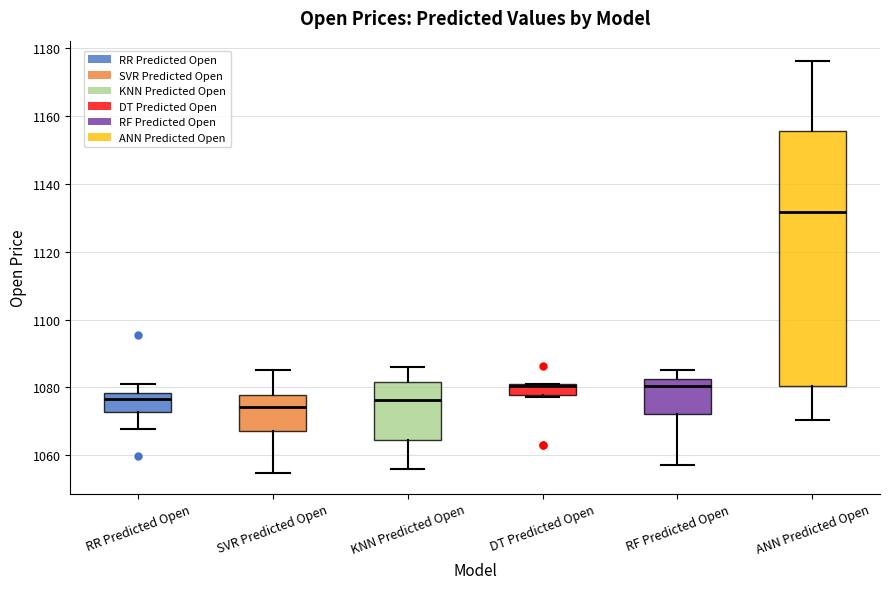

Reading left to right, read every box against the y-axis: the position of its median line, the range the box covers, and the ends of its whiskers. The values are not printed on the chart, so give them approximately, as read against the axis.

RR Predicted Open: median 1076, box 1072 to 1078, whiskers 1068 to 1082
SVR Predicted Open: median 1074, box 1068 to 1078, whiskers 1054 to 1086
KNN Predicted Open: median 1076, box 1064 to 1082, whiskers 1056 to 1086
DT Predicted Open: median 1080 (drawn on the box's upper edge), box 1078 to 1080, whiskers 1078 (just below the box's lower edge) to 1082
RF Predicted Open: median 1080, box 1072 to 1082, whiskers 1058 to 1086
ANN Predicted Open: median 1132, box 1080 to 1156, whiskers 1070 to 1176